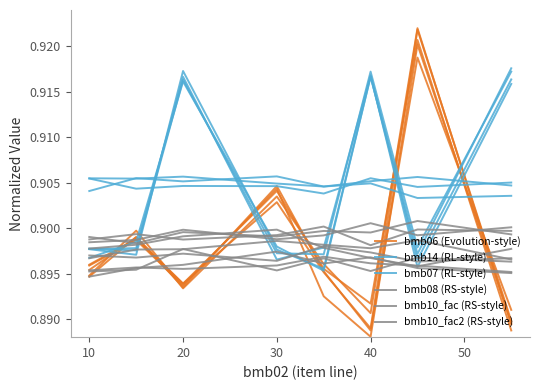

True or false: bmb10_fac2 (RS-style) and bmb06 (Evolution-style) intersect in this chart.

True